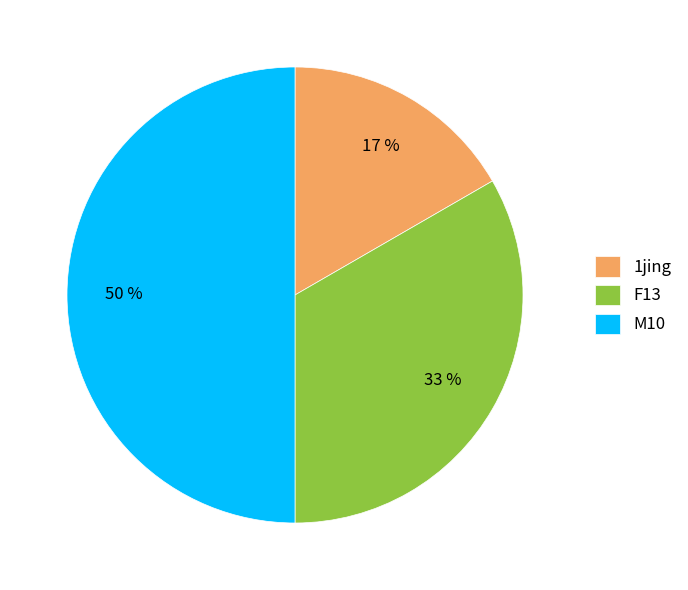

Rank the categories by value from highest to lowest.

M10, F13, 1jing